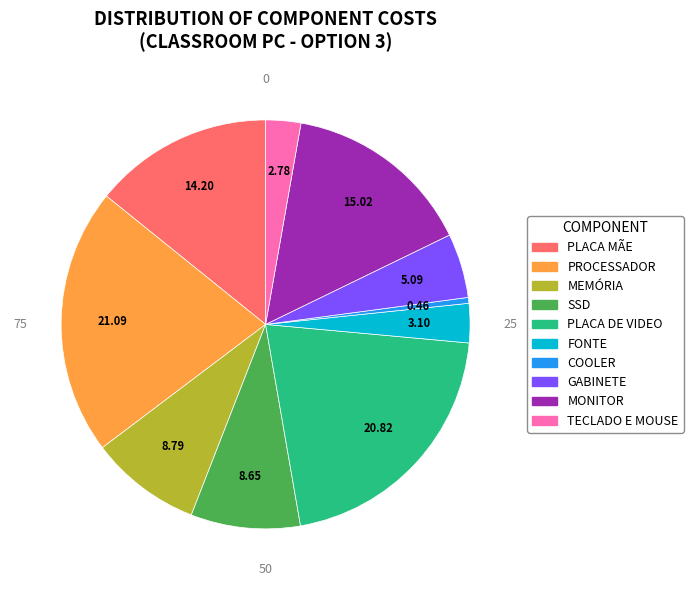

Is the sum of PLACA MÃE and MEMÓRIA greater than half?

No